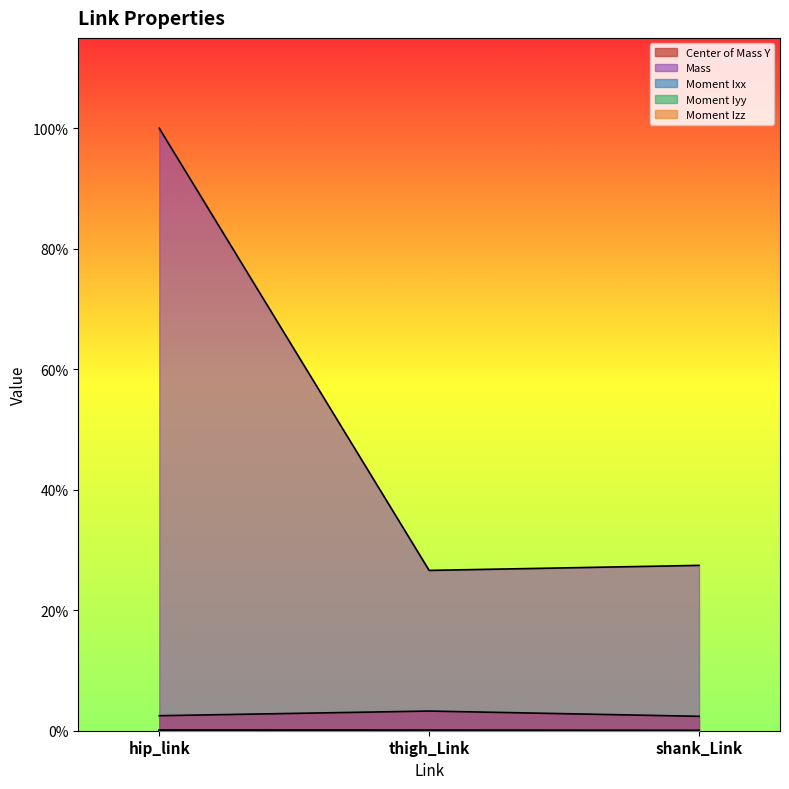

How many lines are shown in the chart?

5